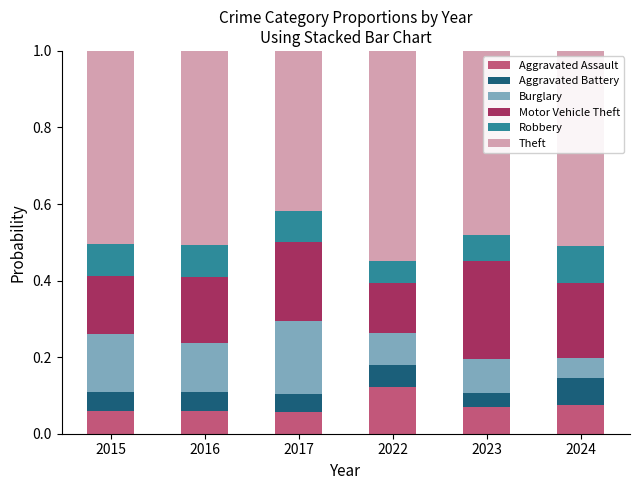

Is it true that Aggravated Assault equals 0.1 at 2023?

True